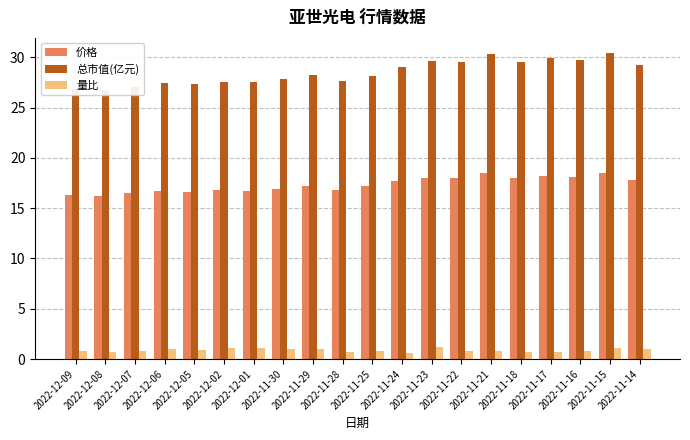

At which category is the sum across all series the highest?

2022-11-15